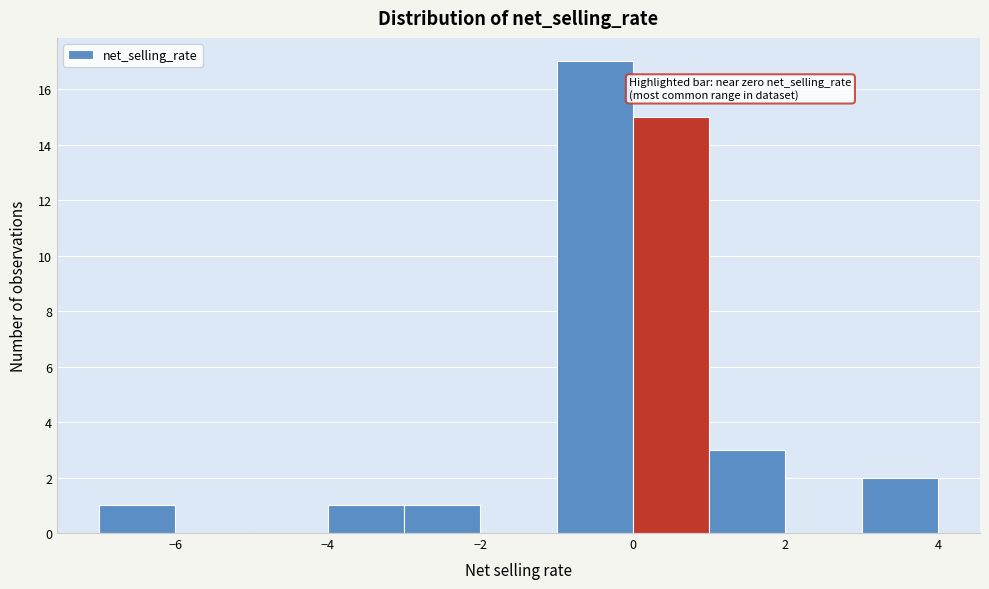

What is the height of the bar covering -4 to -3 on the x-axis? The values are not printed on the chart, so give them approximately, as read against the axis.

1